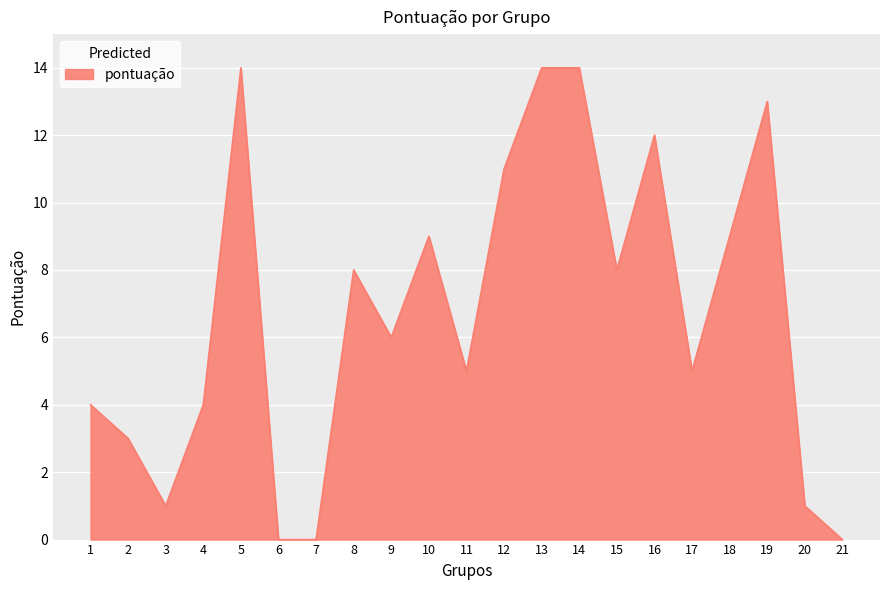

What is the maximum value shown in the chart?

14